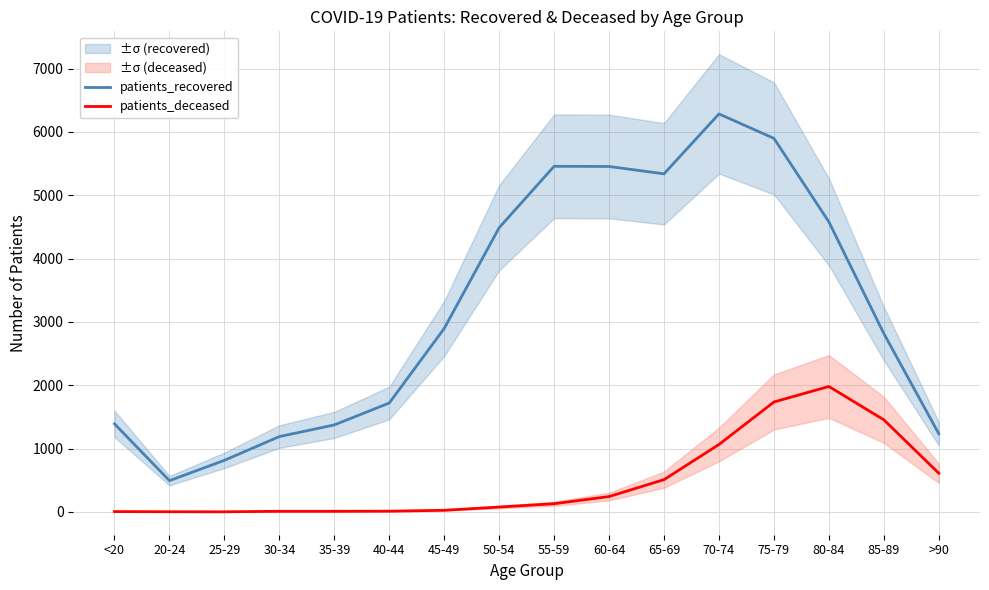

At which category does patients_deceased reach its first local peak?

80-84